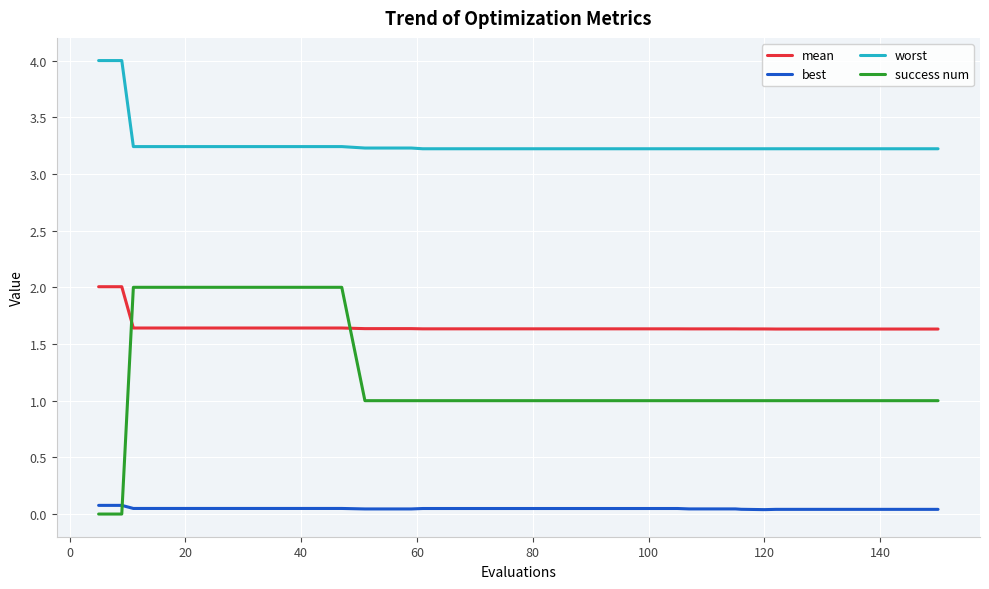

What is the average value of the worst series?

3.3